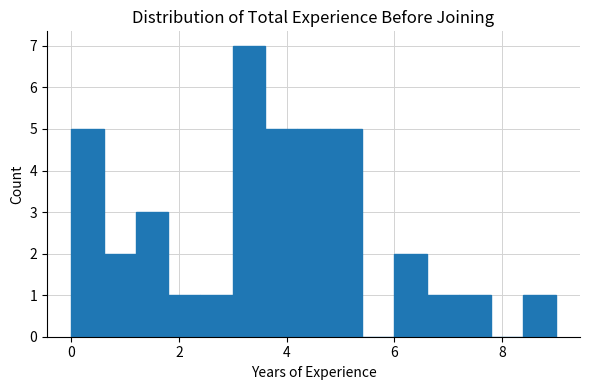

Around what value on the x-axis is the tallest bar? Give the approximate position of its centre, as read against the axis.

3.4